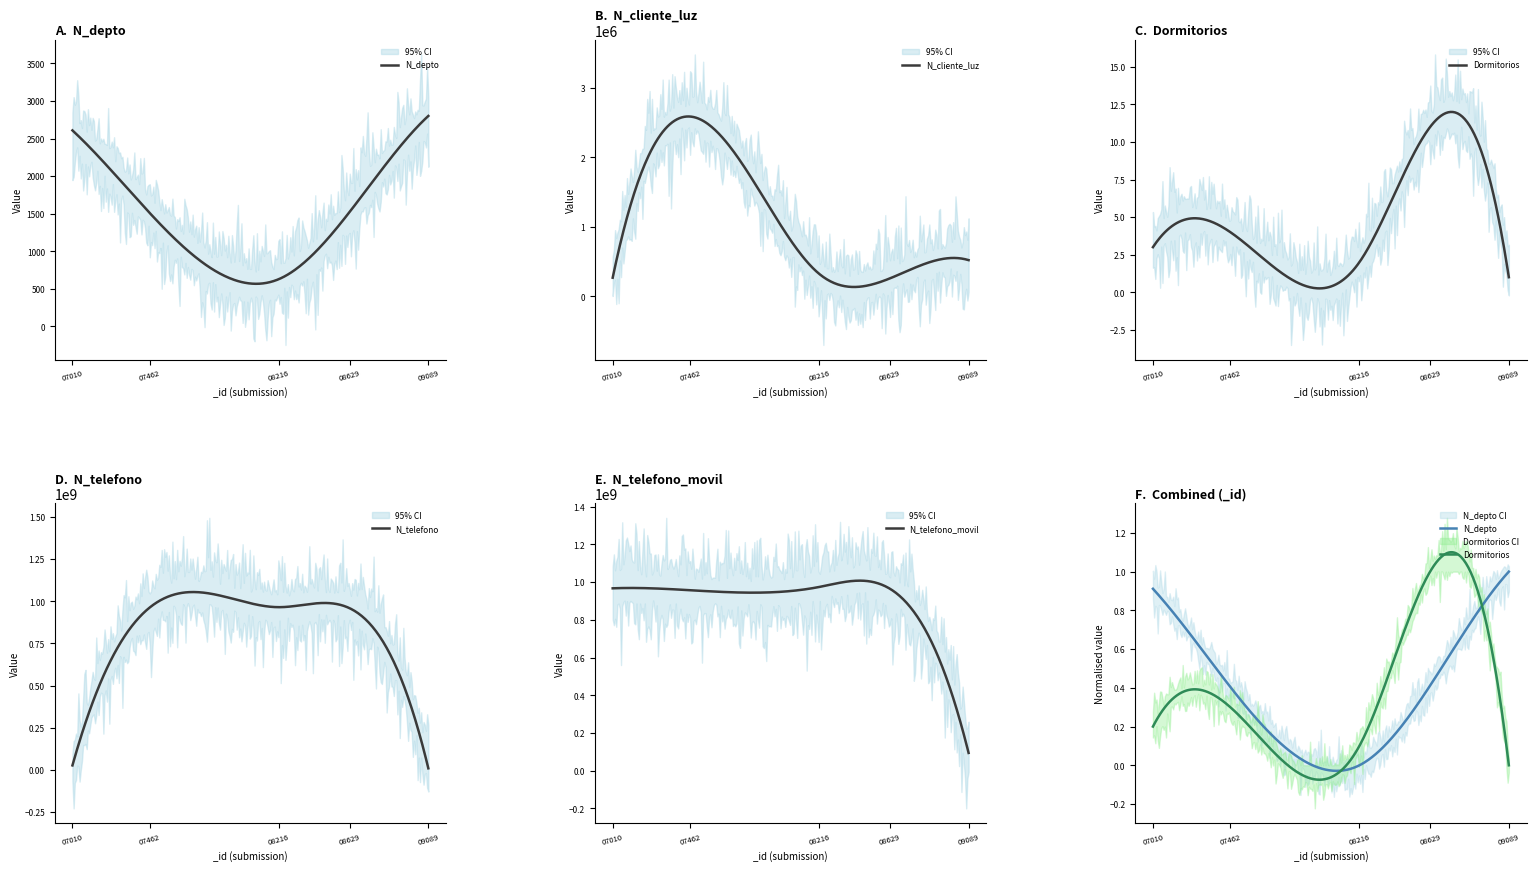

What is the difference between the highest and lowest values at 264707010?

967500472